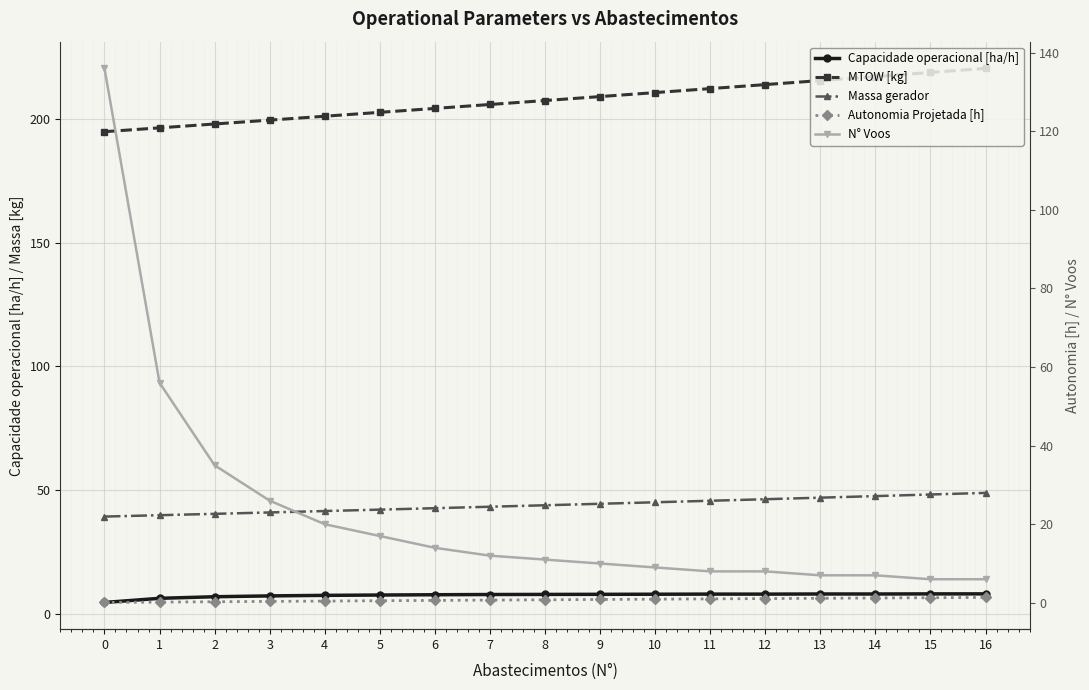

Is it true that Autonomia Projetada [h] equals 0.3 at 2?

True